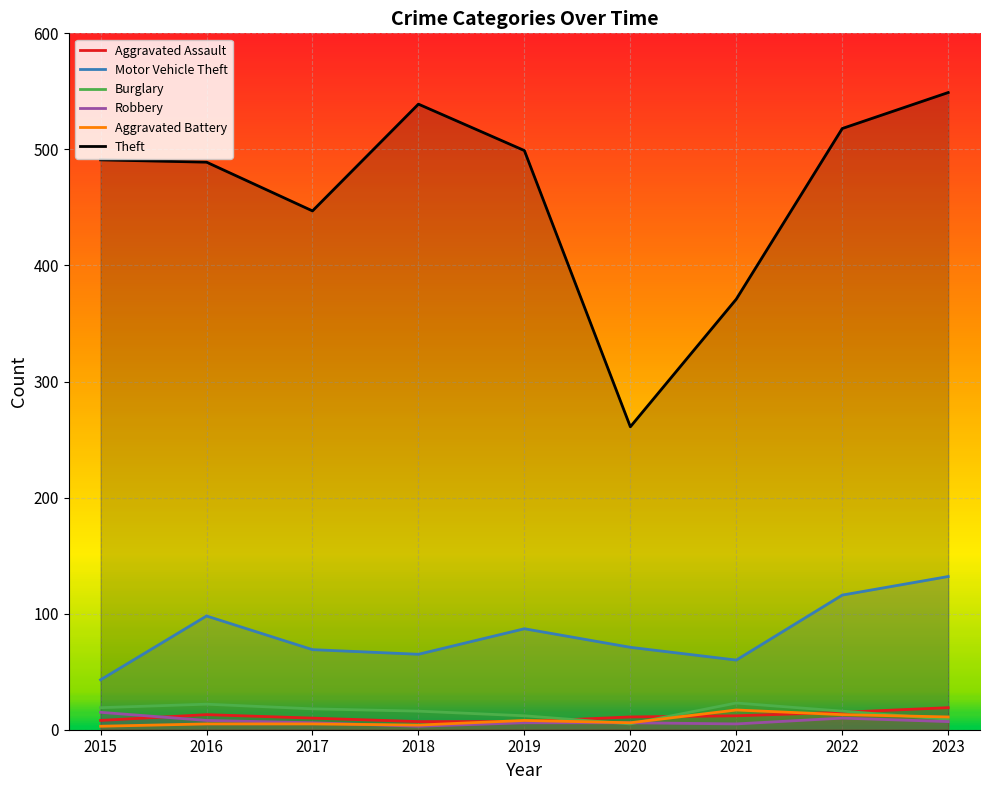

Which series has the largest total across all categories?

Theft